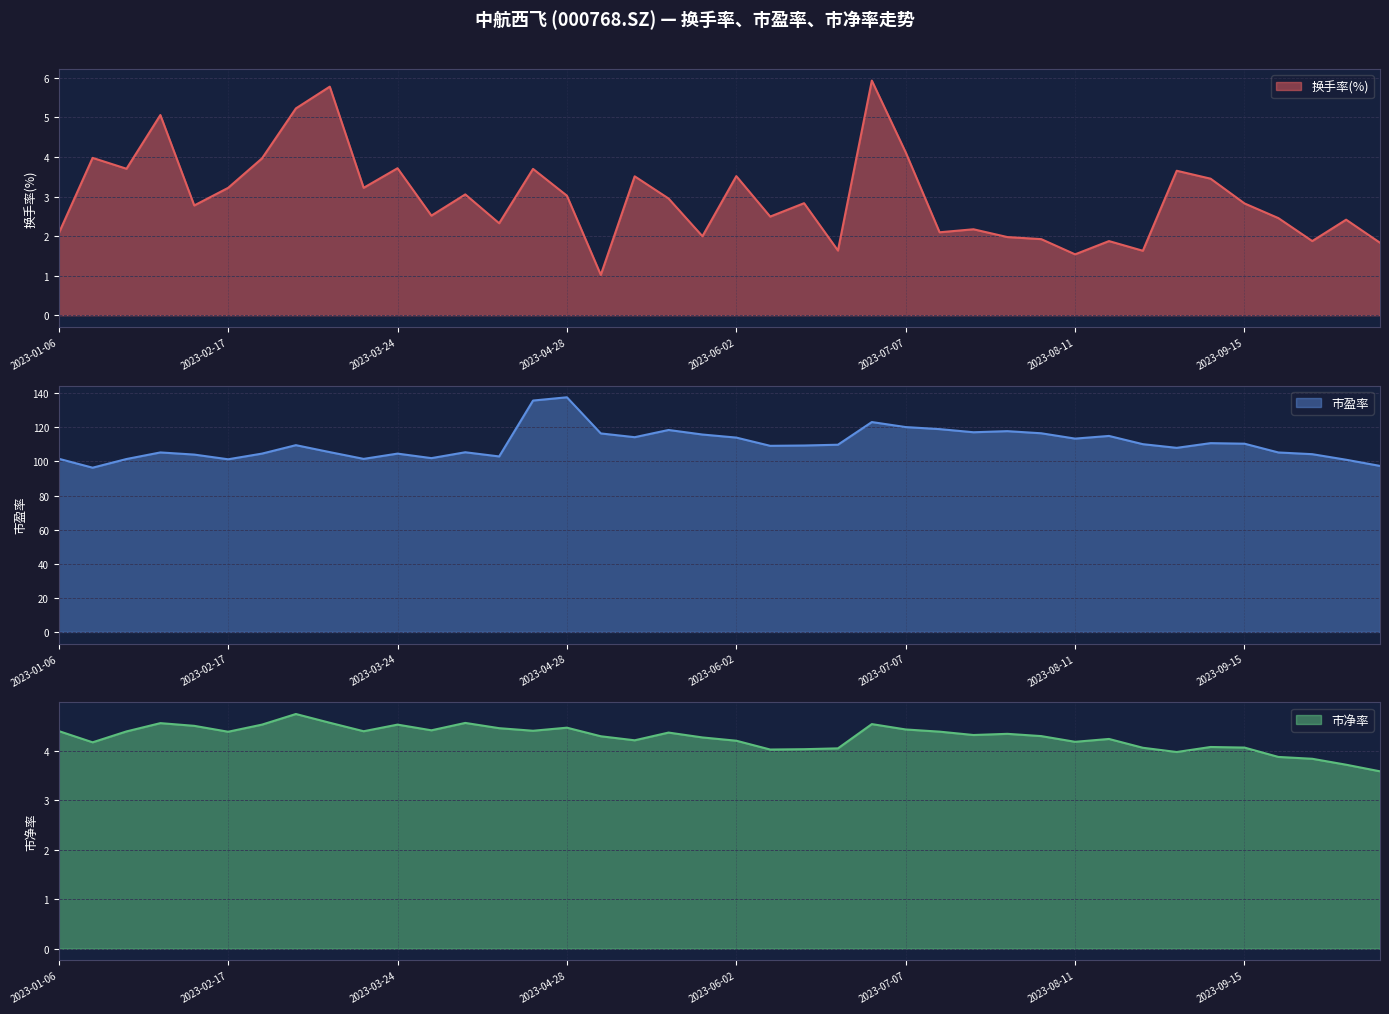

How many categories are shown in the chart?

40